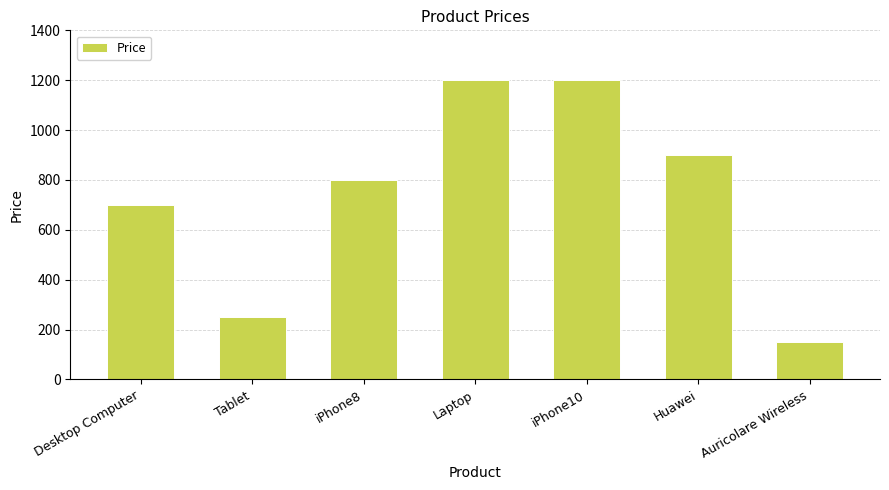

Reading left to right, transcribe all the data shown in this chart.

700	250	800	1200	1200	900	150